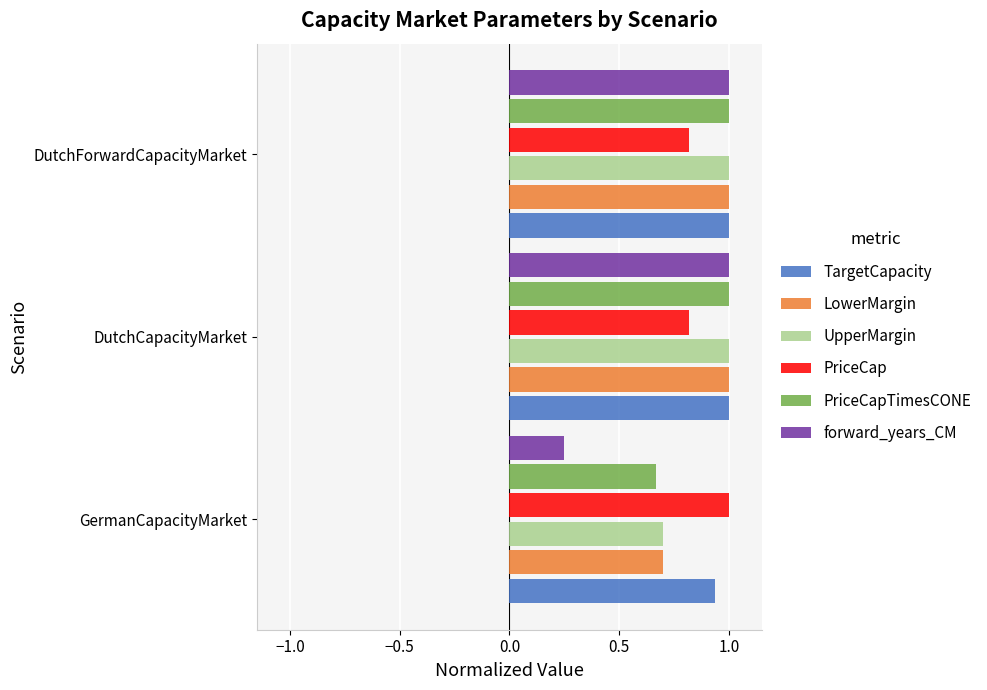

The value of TargetCapacity at DutchForwardCapacityMarket is 1.0. True or false?

True